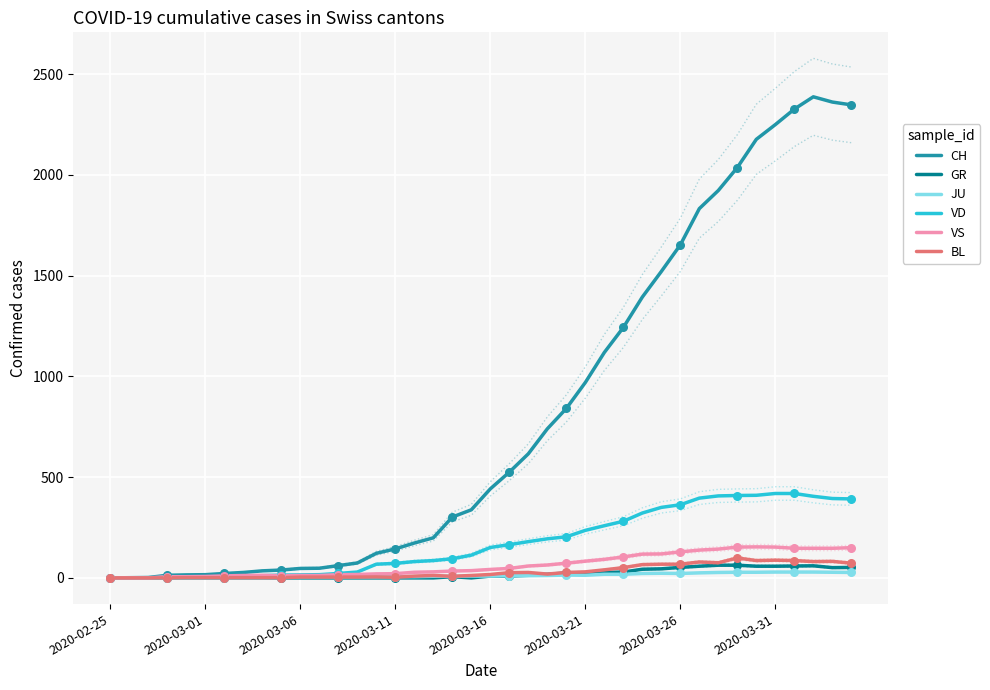

Which series has the largest Y range (max minus min)?

CH